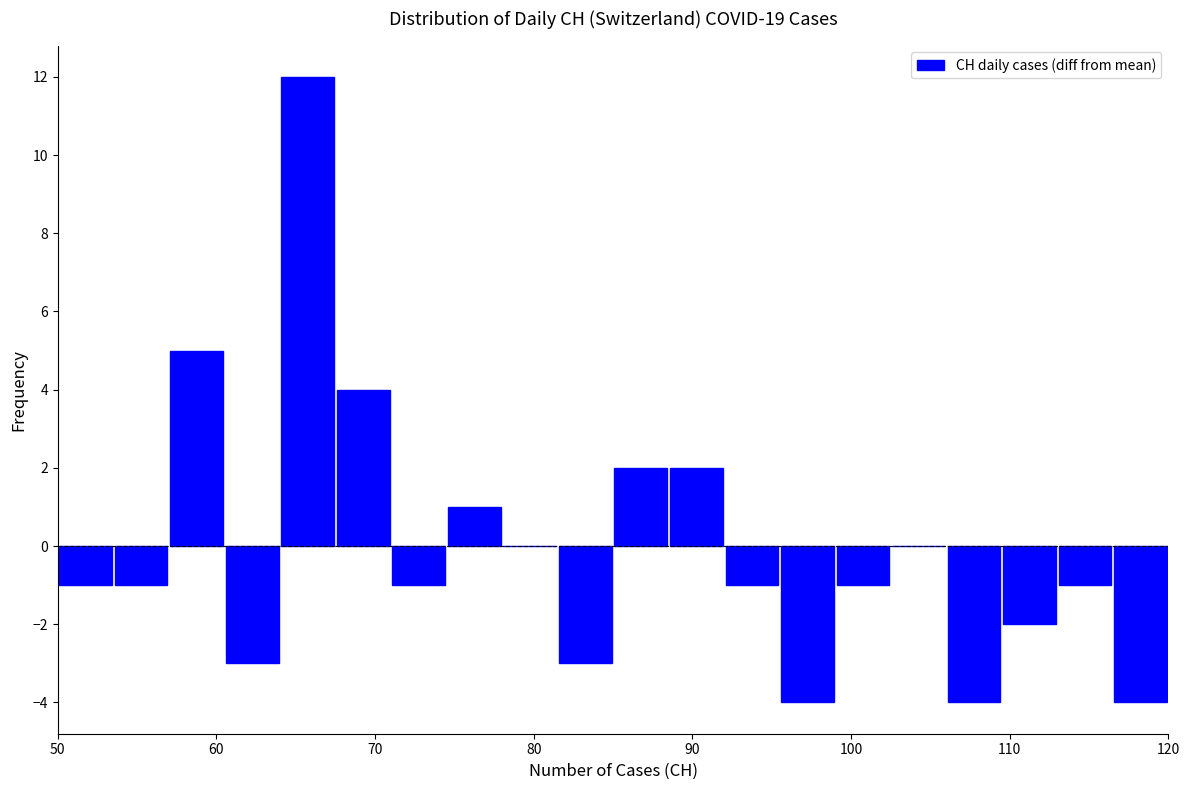

Around what value on the x-axis is the tallest bar? Give the approximate position of its centre, as read against the axis.

66